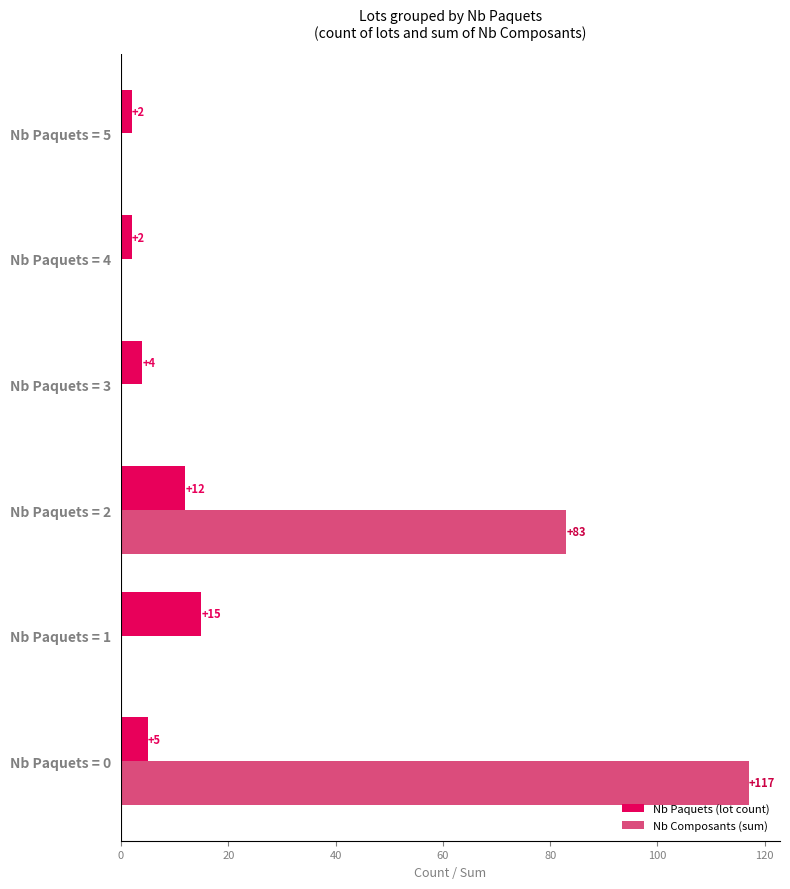

Which series has the largest total across all categories?

Nb Composants (sum)